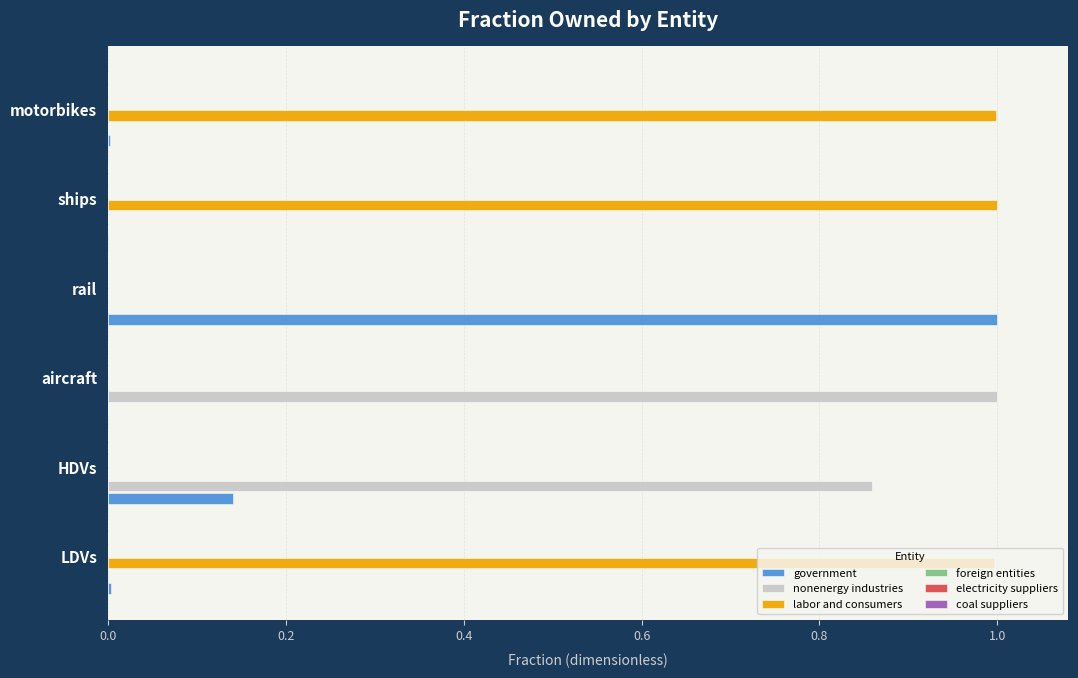

Is the value of nonenergy industries at motorbikes greater than the value of government at HDVs?

No